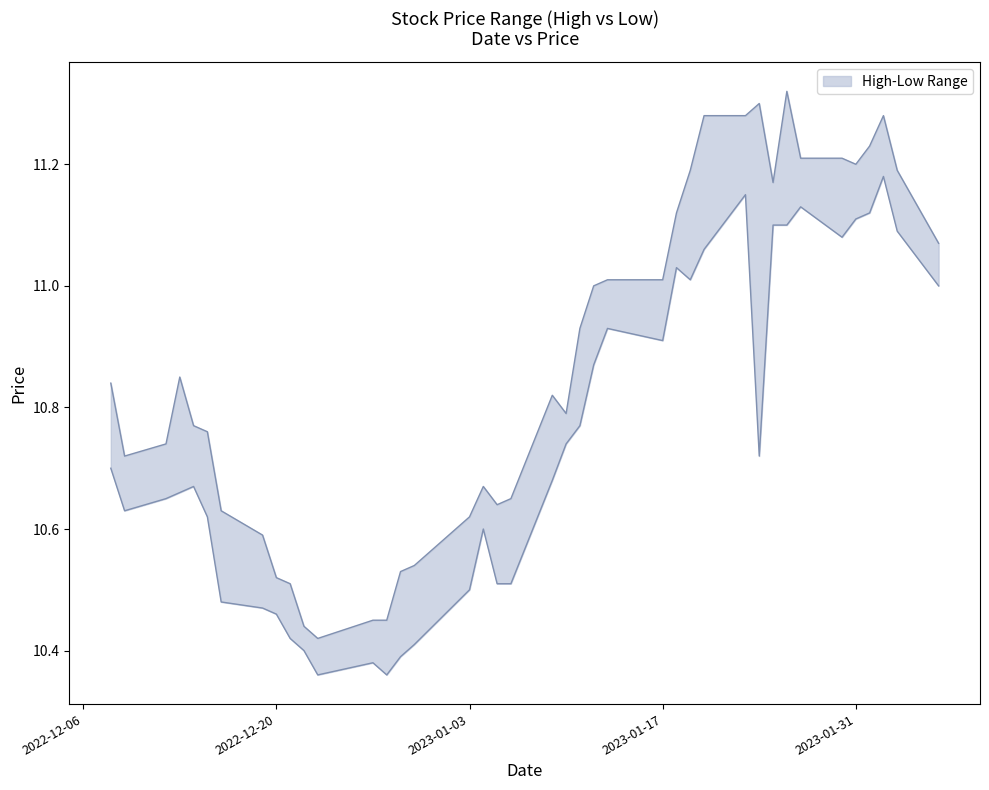

What is the value of the Low point at the 12th from the left?

10.4